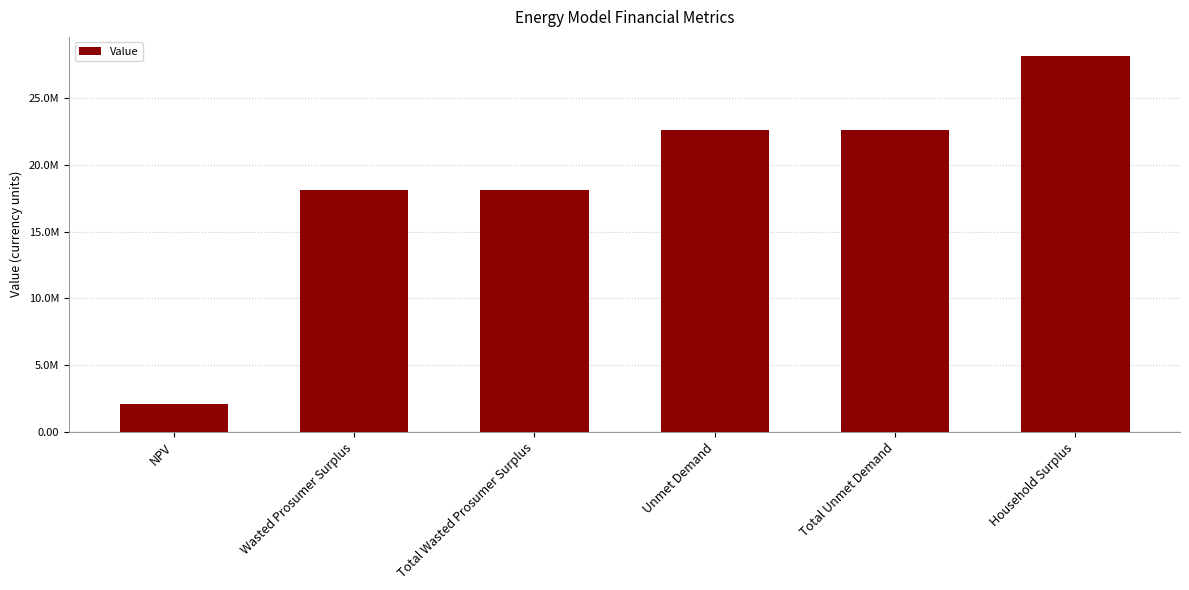

What is the label of the 6th bar from the right?

NPV